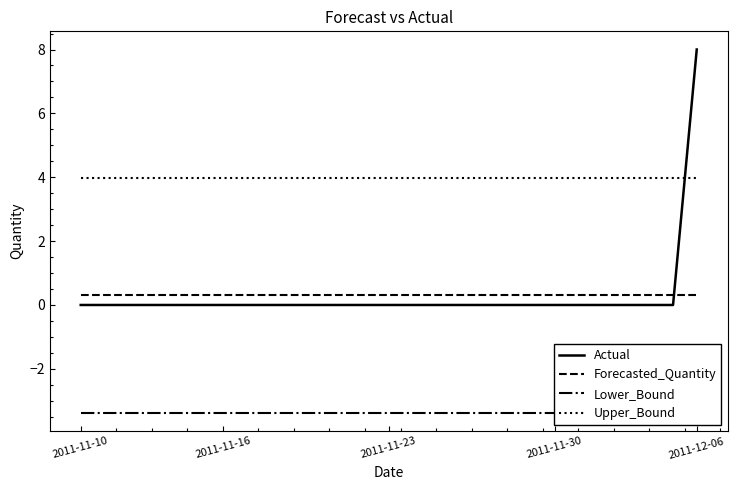

Which series changed the most between 9 and 24?

Actual